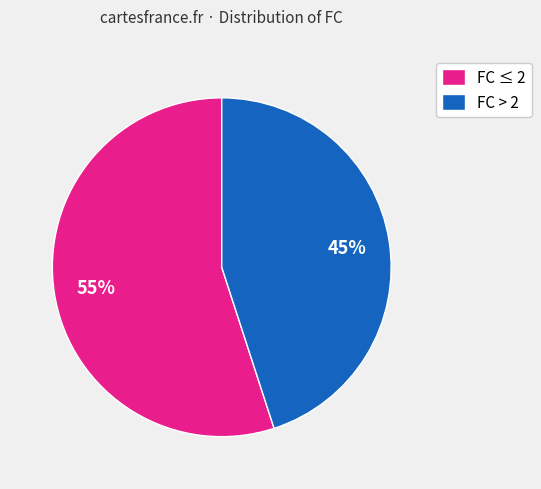

What is the ratio of the value at FC > 2 to the value at FC ≤ 2?

0.8